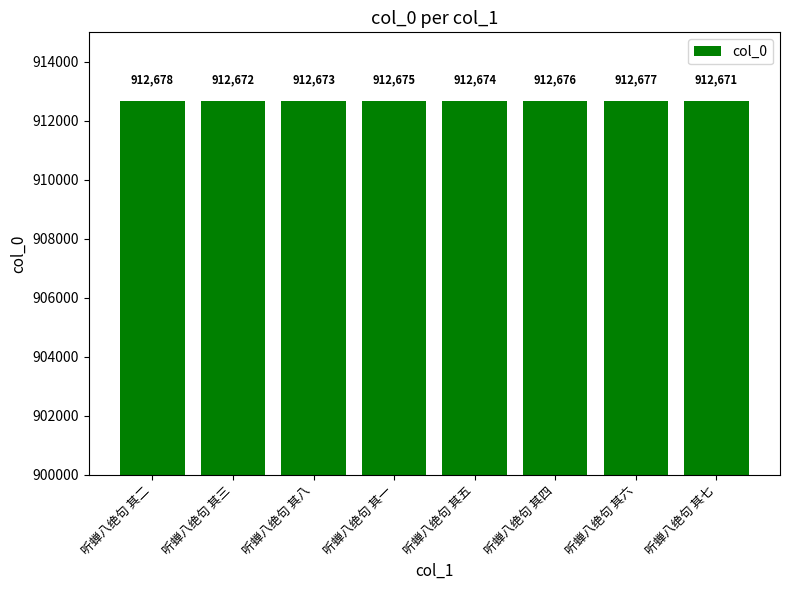

List the labels in order of value, smallest first.

听蝉八绝句 其七, 听蝉八绝句 其三, 听蝉八绝句 其八, 听蝉八绝句 其五, 听蝉八绝句 其一, 听蝉八绝句 其四, 听蝉八绝句 其六, 听蝉八绝句 其二